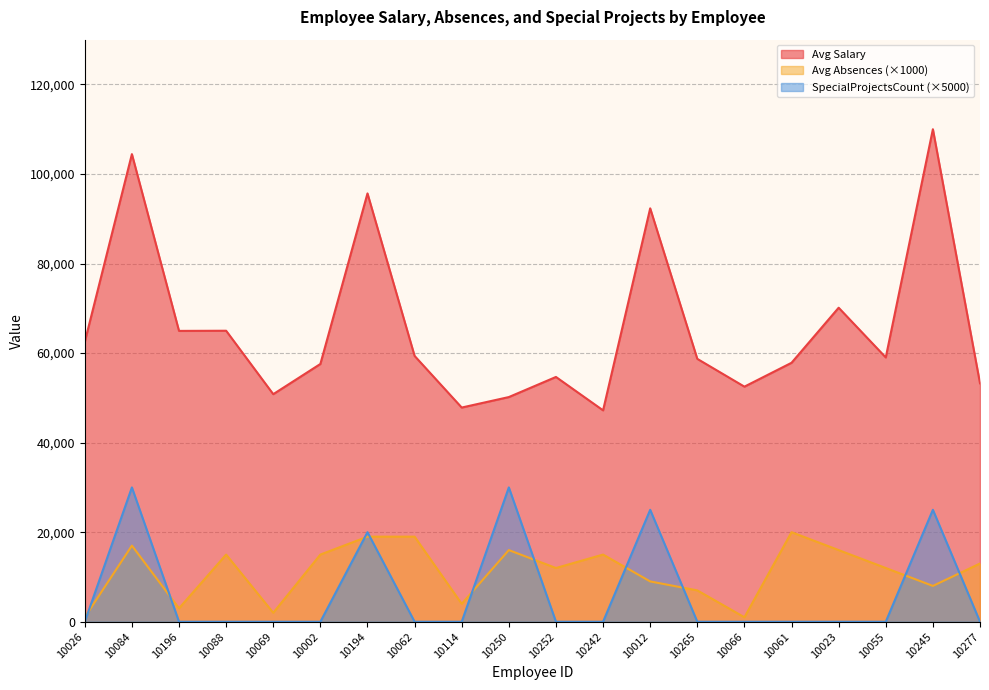

True or false: SpecialProjectsCount and Avg Salary cross at least once.

False